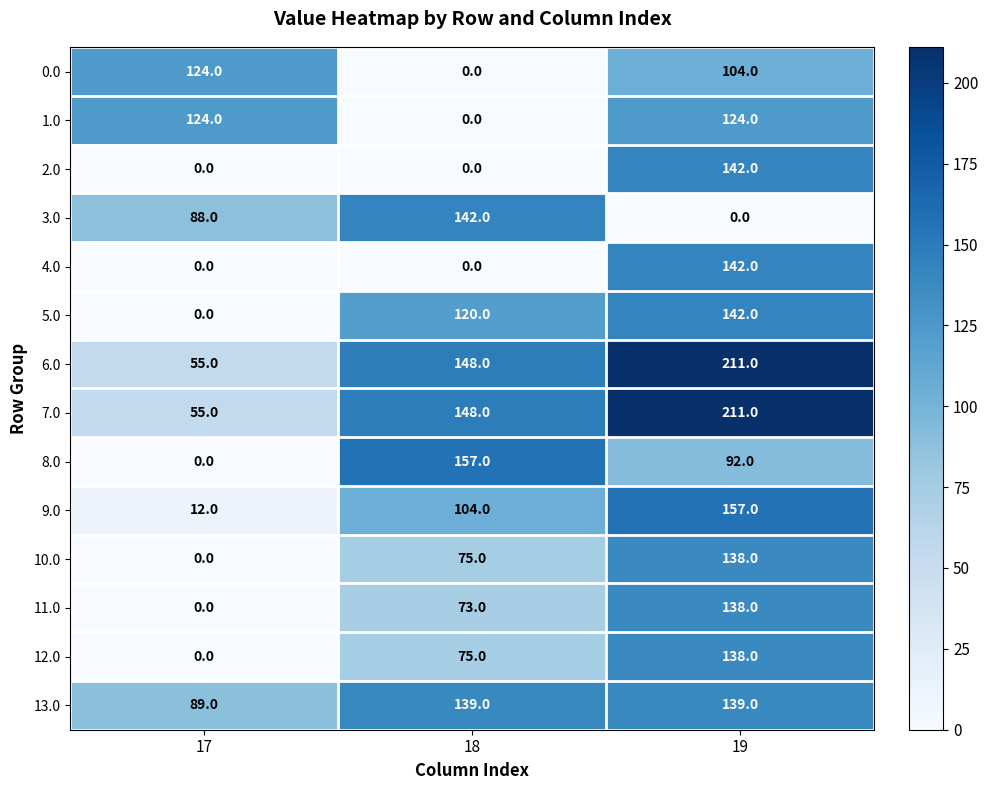

What is the difference between the highest and lowest values at 18?

157